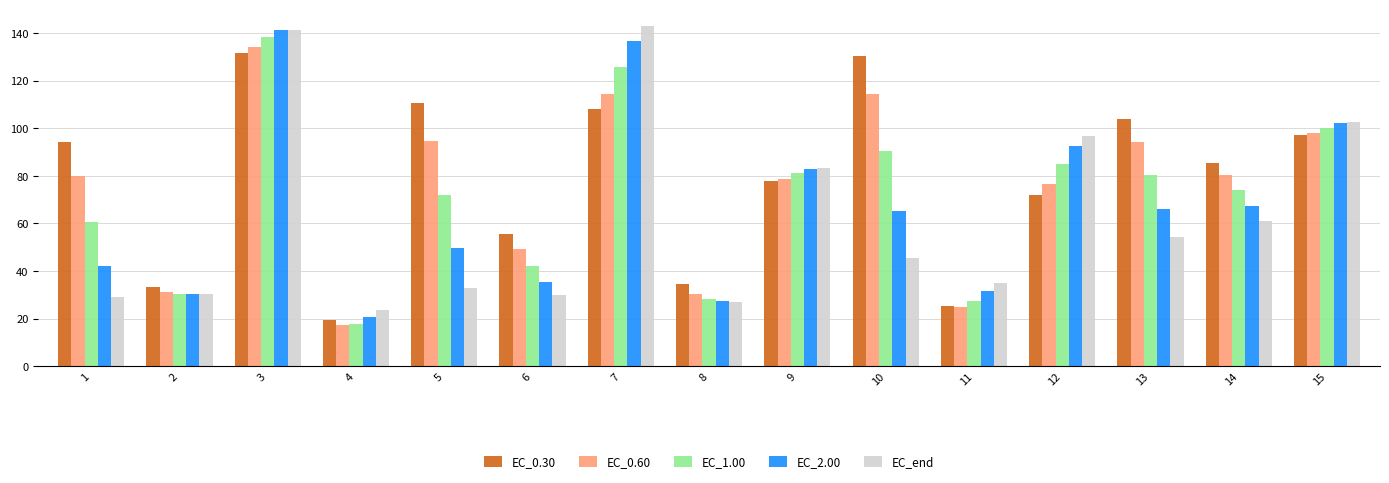

How many series are shown in this chart?

5